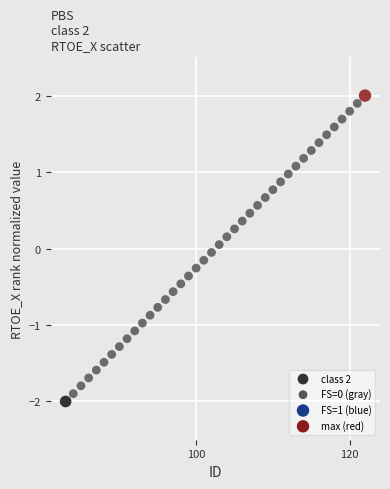

What is the range of X values (max minus min)?

39.0